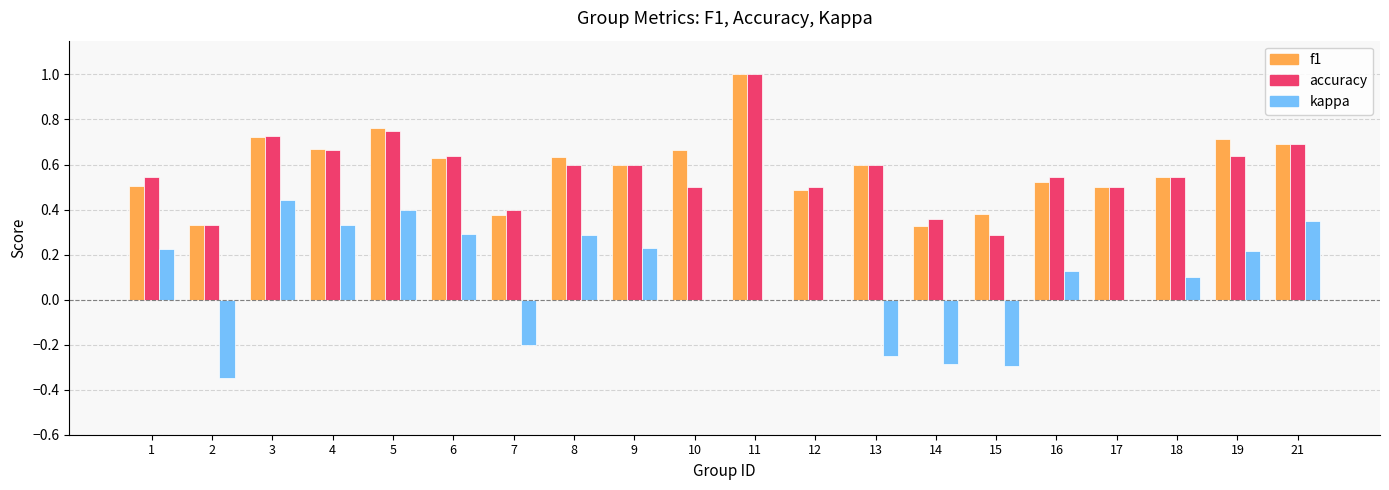

Between 1 and 12, which series saw the biggest shift?

kappa